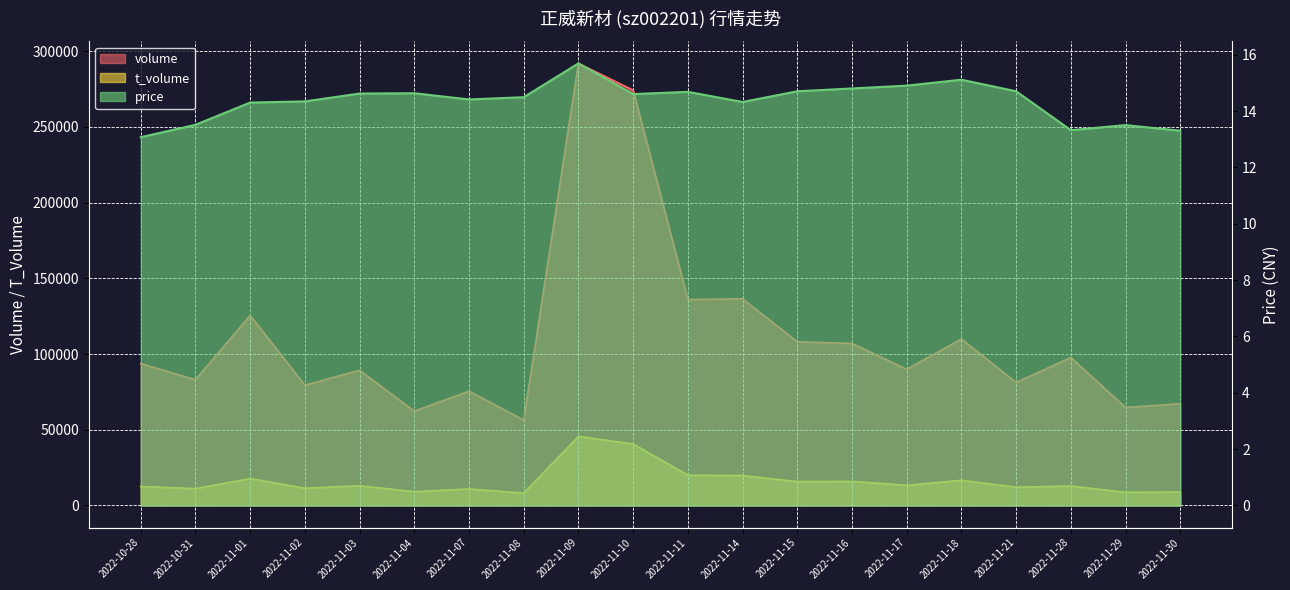

Reading right to left, extract all data points from this chart.

volume: 67238.0	64732.0	97743.0	81226.0	109949.0	89965.0	107004.0	108150.0	136485.0	136054.0	274301.0	292008.0	56427.0	75445.0	62322.0	89312.0	79469.0	125532.0	83057.0	93710.0
t_volume: 8959.0	8685.0	12856.0	12038.0	16616.0	13364.0	15919.0	15798.0	19774.0	20035.0	40627.0	45639.0	8138.0	10925.0	9127.0	13017.0	11391.0	17787.0	11097.0	12555.0
price: 13.3	13.5	13.3	14.7	15.1	14.9	14.8	14.7	14.3	14.7	14.6	15.7	14.5	14.4	14.6	14.6	14.3	14.3	13.5	13.1